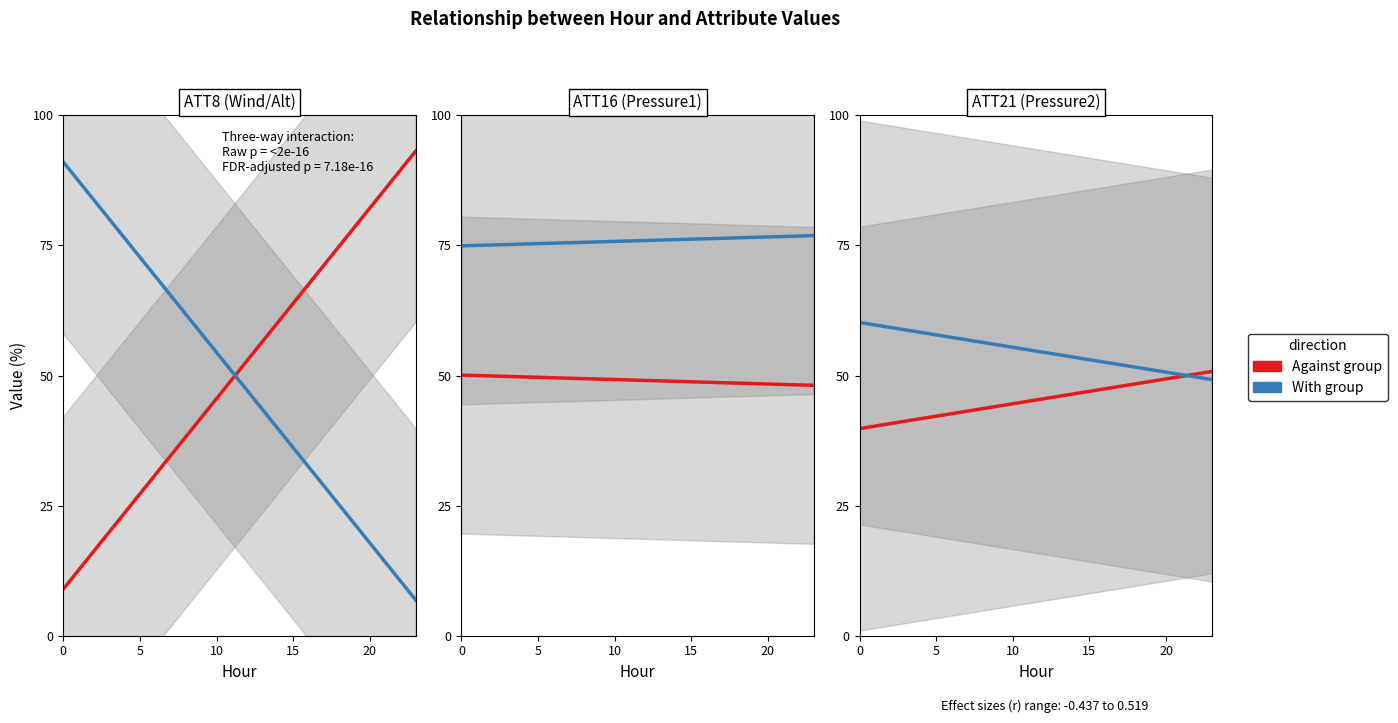

Which series has the largest total across all categories?

With group